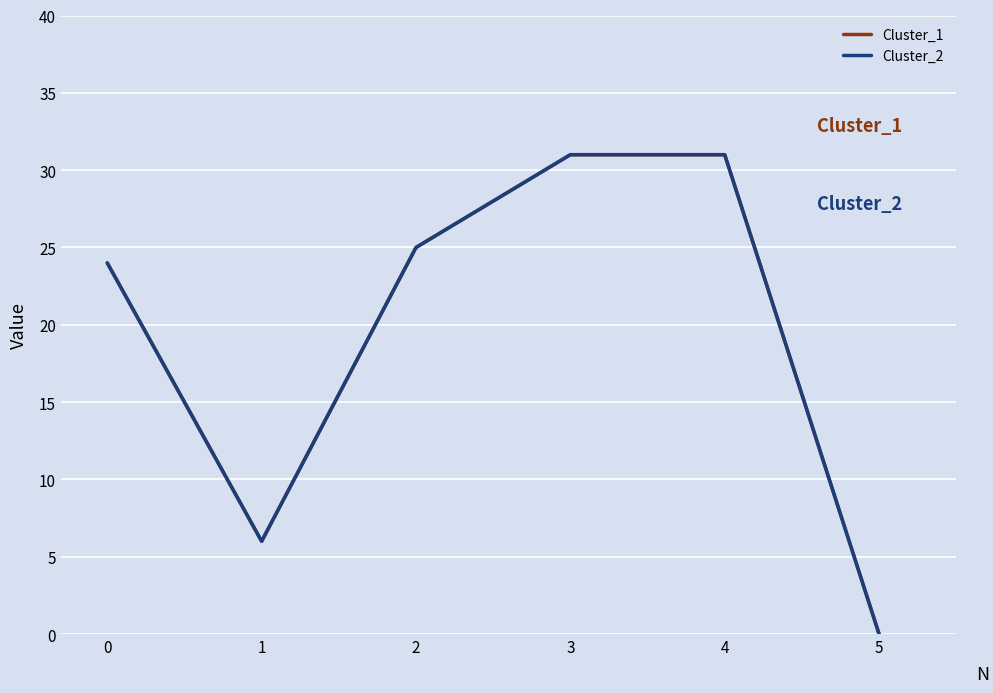

Does the chart have visible grid lines?

Yes